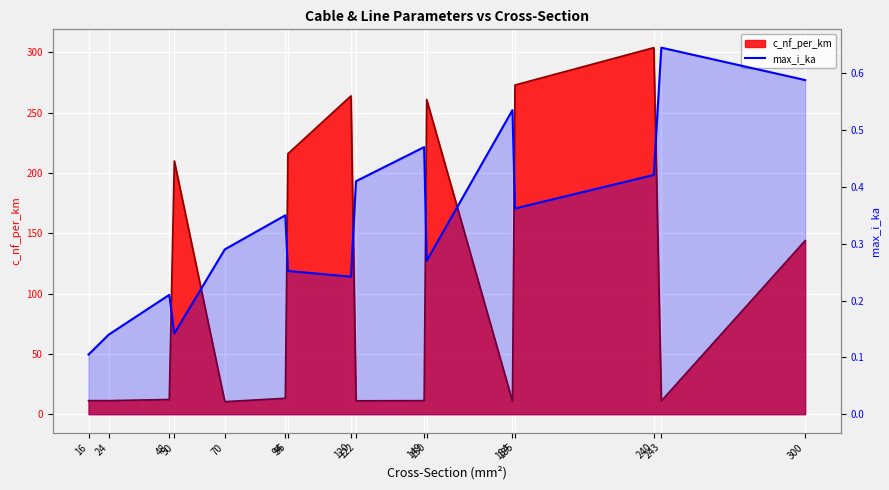

Reading left to right, transcribe all the data shown in this chart.

0.1	0.1	0.2	0.1	0.3	0.3	0.3	0.2	0.4	0.5	0.3	0.5	0.4	0.4	0.6	0.6